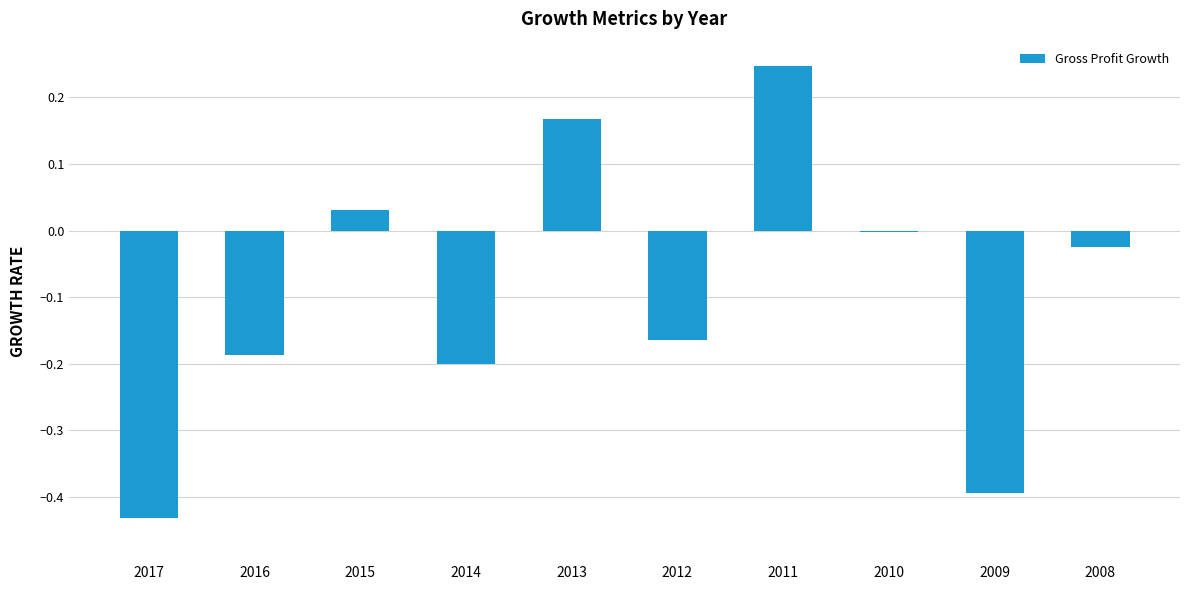

At which category does the chart reach its peak across all series?

2011